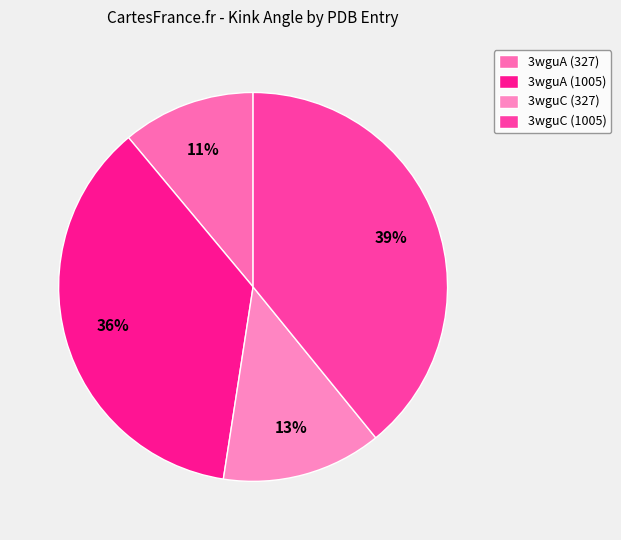

To the nearest percent, what is the average slice percentage?

25%